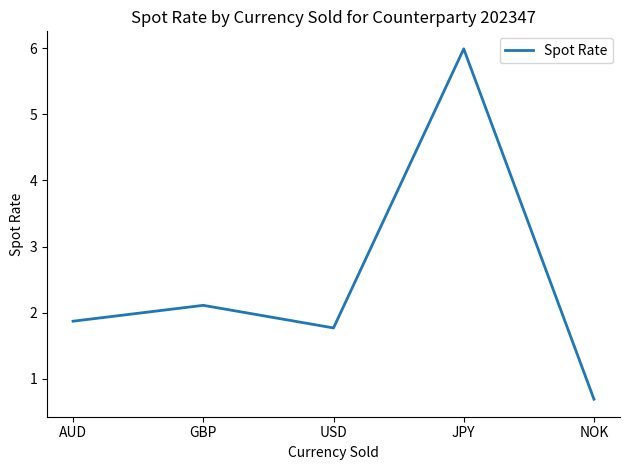

Between AUD and USD, which is larger?

AUD